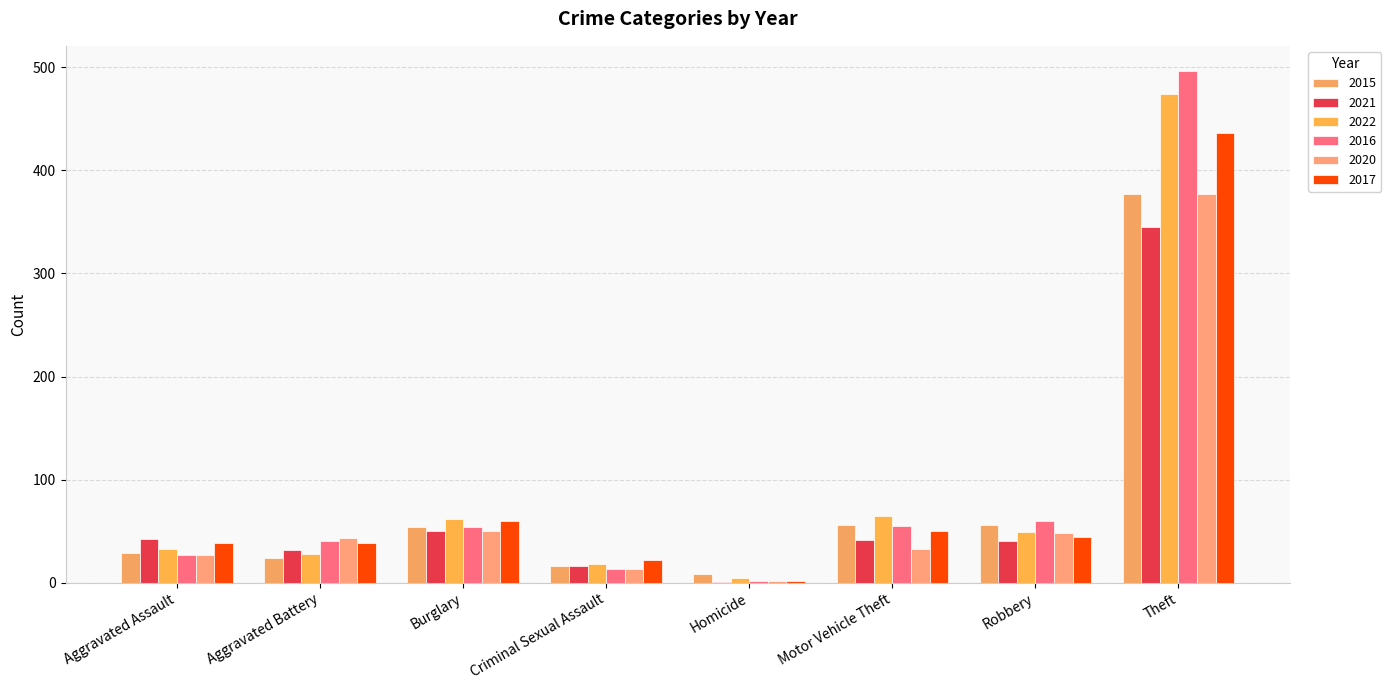

What is the label of the 4th bar from the right?

Homicide